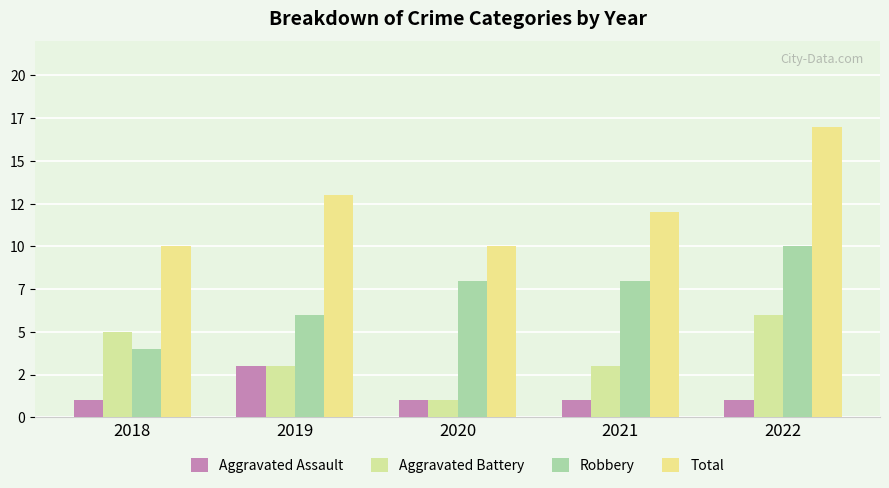

Reading left to right, what are all the values shown in this chart?

Aggravated Assault: 1	3	1	1	1
Aggravated Battery: 5	3	1	3	6
Robbery: 4	6	8	8	10
Total: 10	13	10	12	17